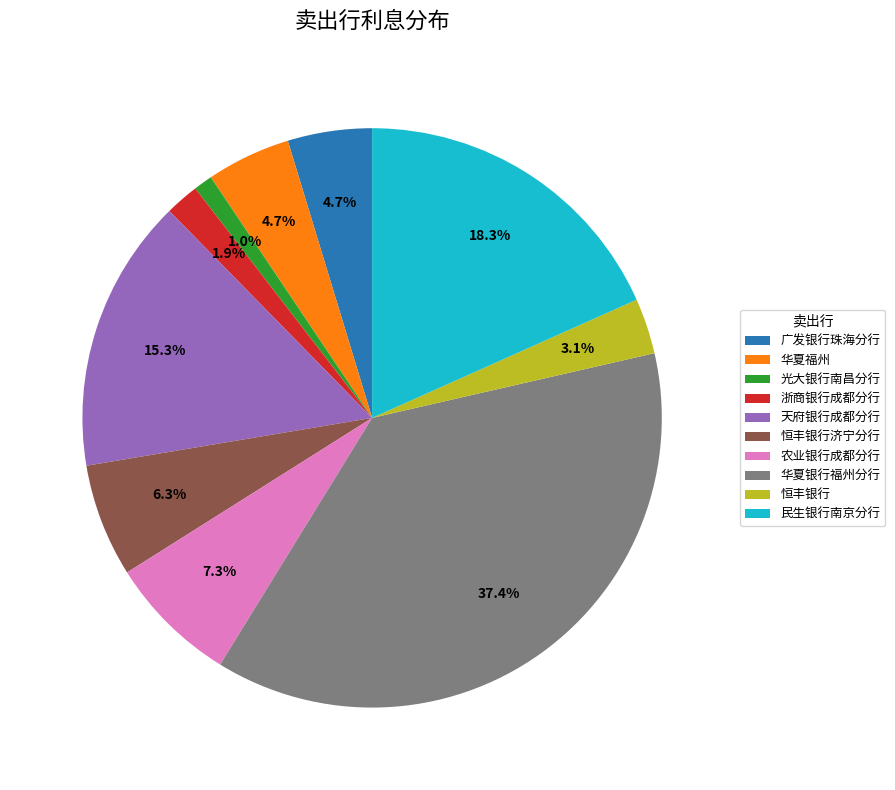

What percentage do 华夏银行福州分行 and 天府银行成都分行 together represent?

52.7%